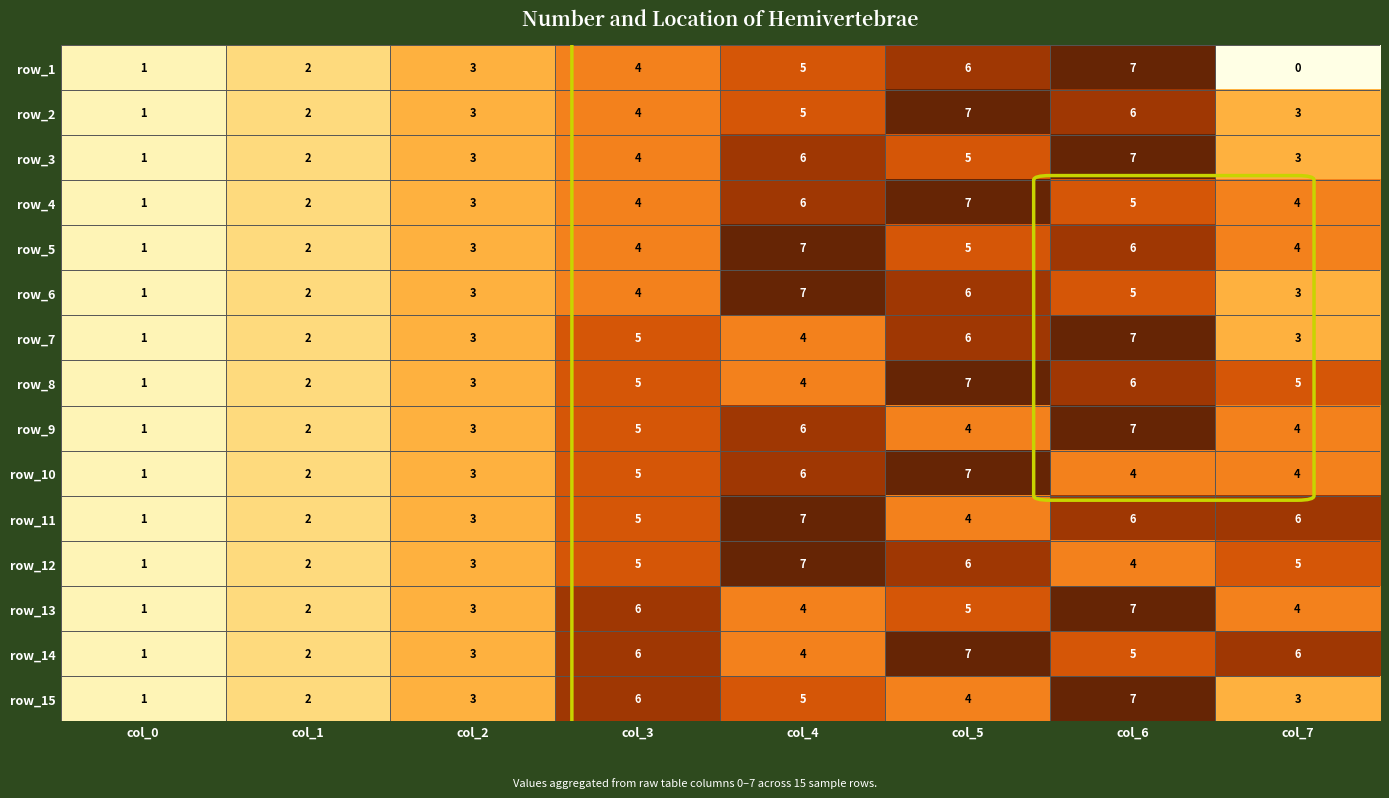

At which label does row_10 reach its minimum?

col_0